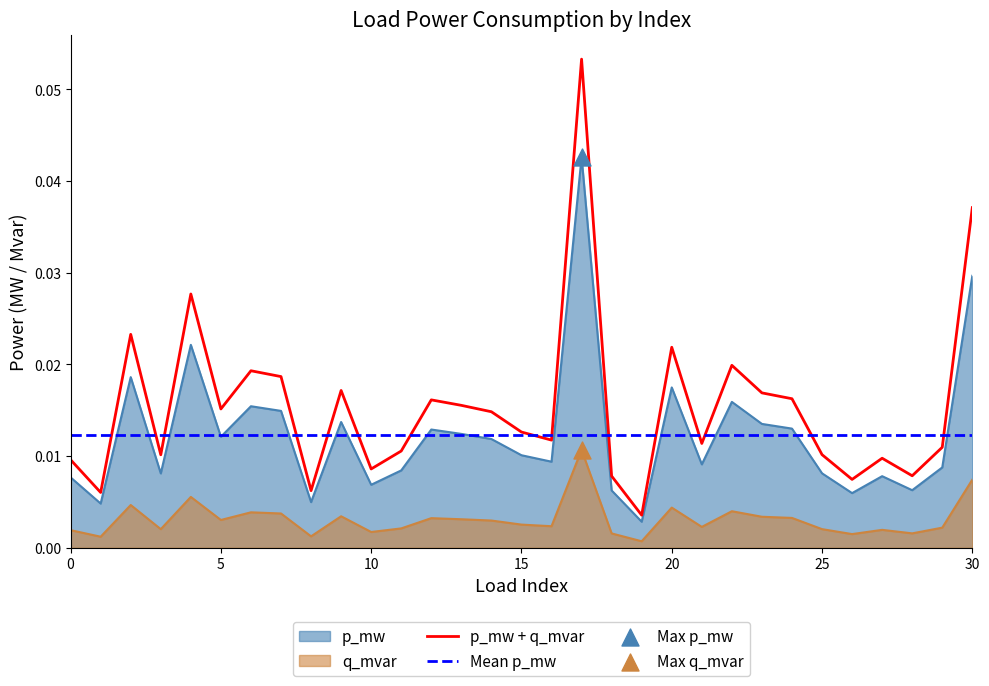

Which series reaches the minimum Y coordinate?

q_mvar